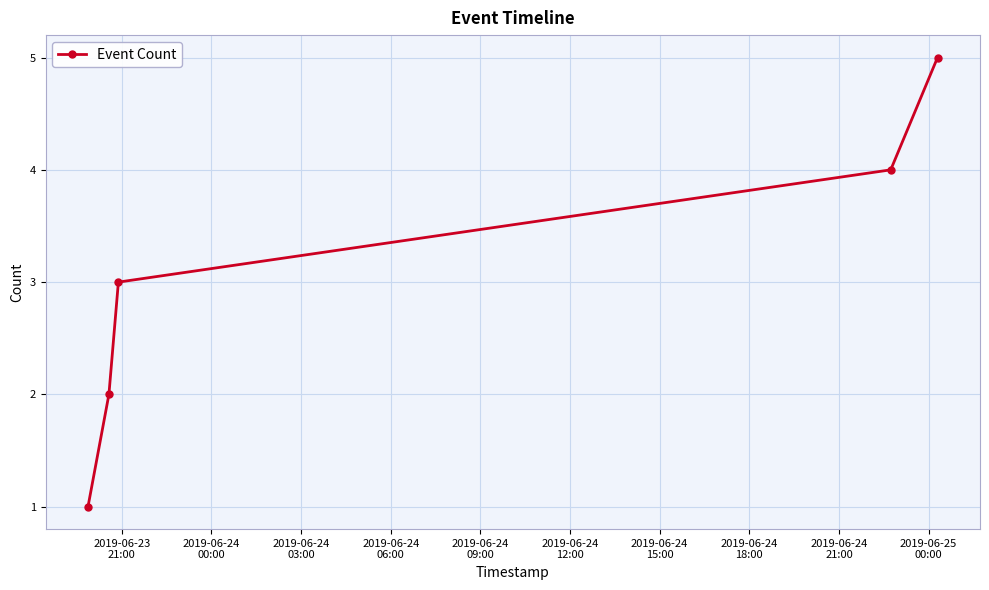

True or false: the data has more than 2 interior local peaks.

False